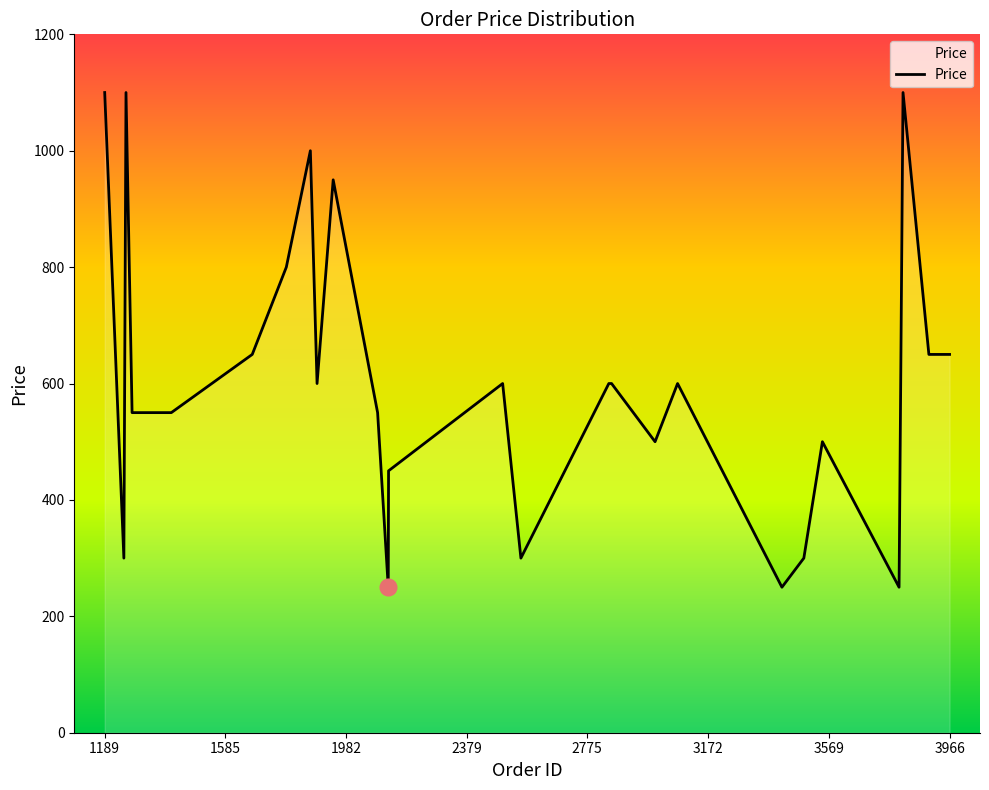

What is the sum of the values at 3415 and 2497?

850